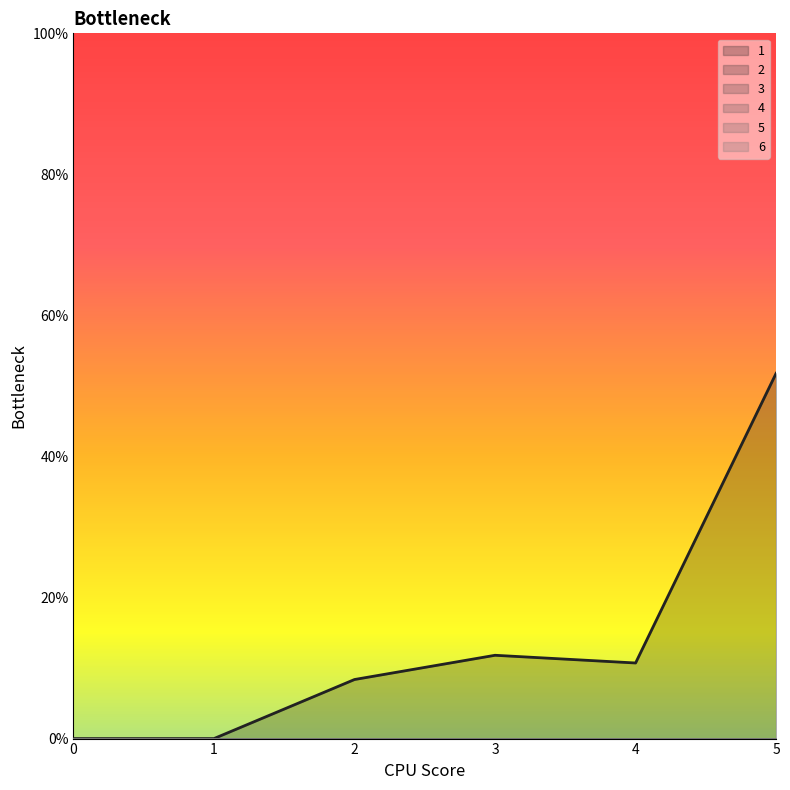

Reading right to left, transcribe all the data shown in this chart.

1: 5=51.8	4=10.7	3=11.8	2=8.4	1=0.0	0=0.0
2: 5=0.0	4=0.0	3=0.0	2=0.0	1=0.0	0=0.0
3: 5=0.0	4=0.0	3=0.0	2=0.0	1=0.0	0=0.0
4: 5=0.0	4=0.0	3=0.0	2=0.0	1=0.0	0=0.0
5: 5=0.0	4=0.0	3=0.0	2=0.0	1=0.0	0=0.0
6: 5=0.0	4=0.0	3=0.0	2=0.0	1=0.0	0=0.0